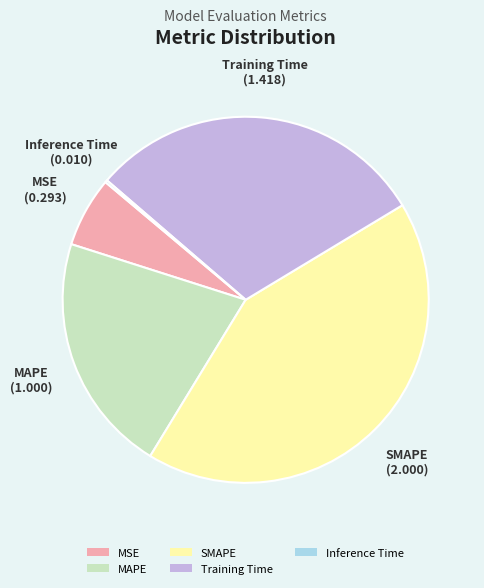

Is there a majority slice in this chart?

No